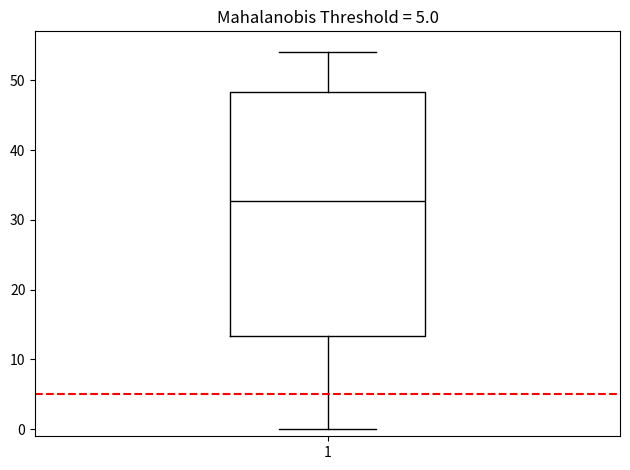

Read this box plot against the y-axis: the position of the median line, the range covered by the box, and the ends of both whiskers. The values are not printed on the chart, so give them approximately, as read against the axis.

median 33, box 13 to 48, whiskers 0 to 54